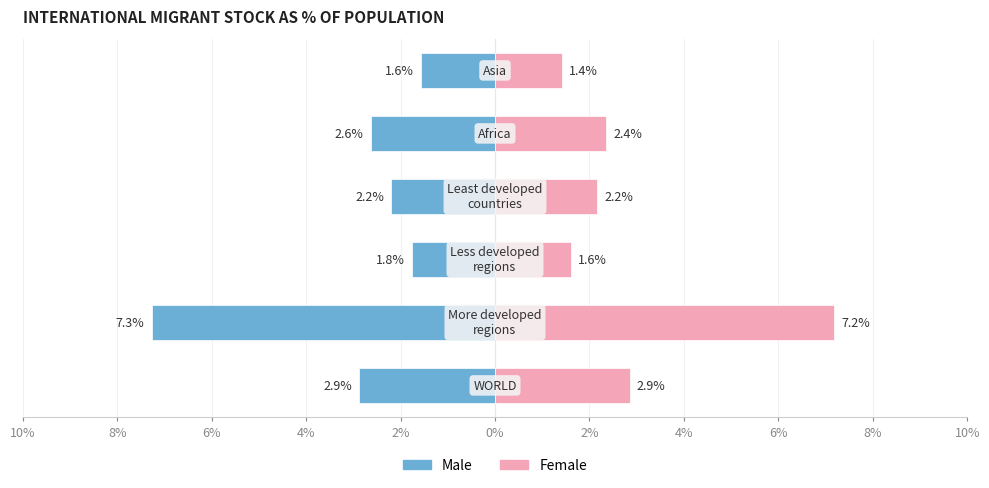

What is the value of the Female bar at the 3rd from the left?

1.6